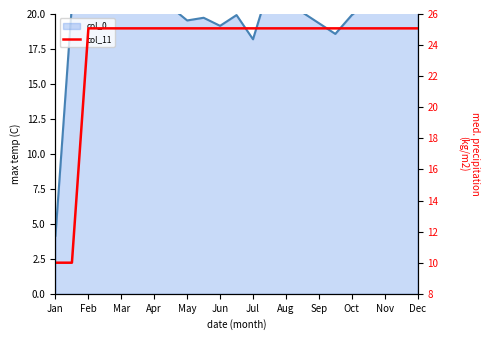

What is the average value?

23.8